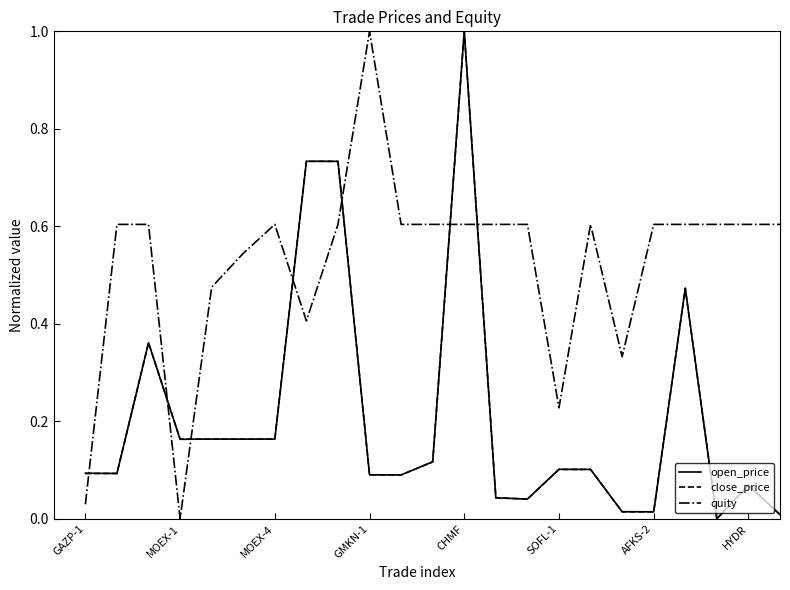

True or false: quity and open_price cross at least once.

True